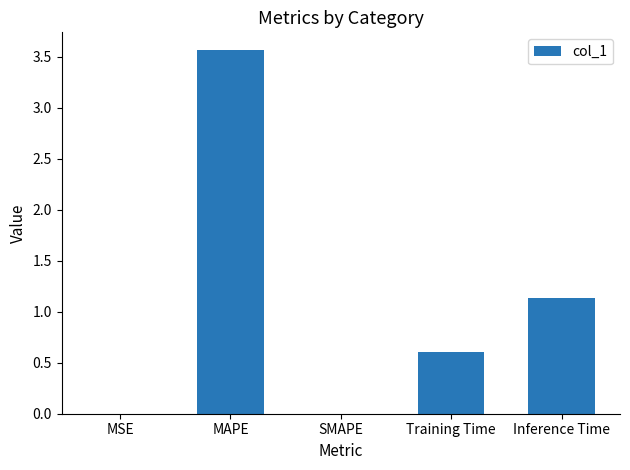

At which category does the chart reach its peak across all series?

MAPE